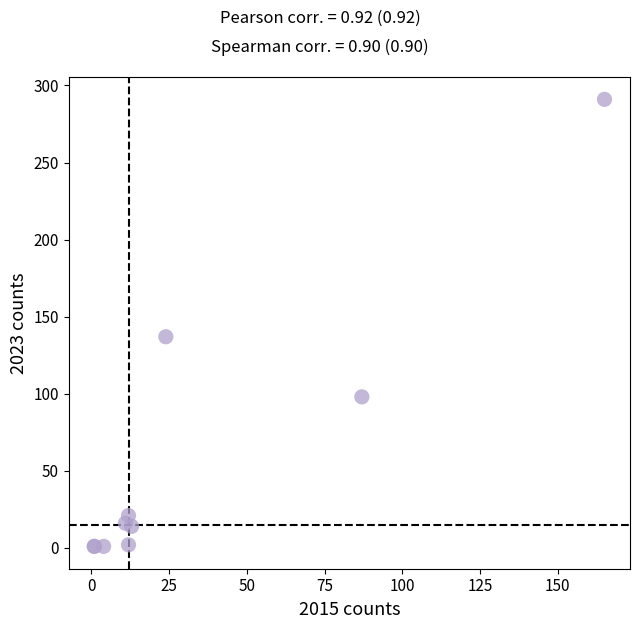

What Y value in the scatter plot is closest to 146?

137